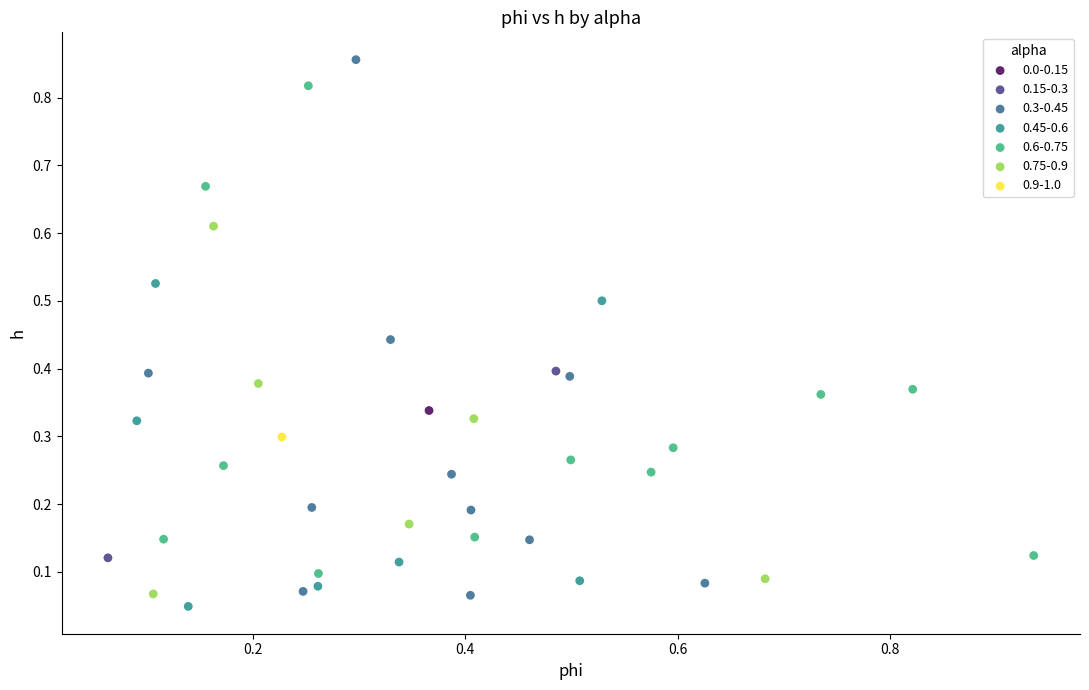

Which series reaches the minimum Y coordinate?

0.45-0.6